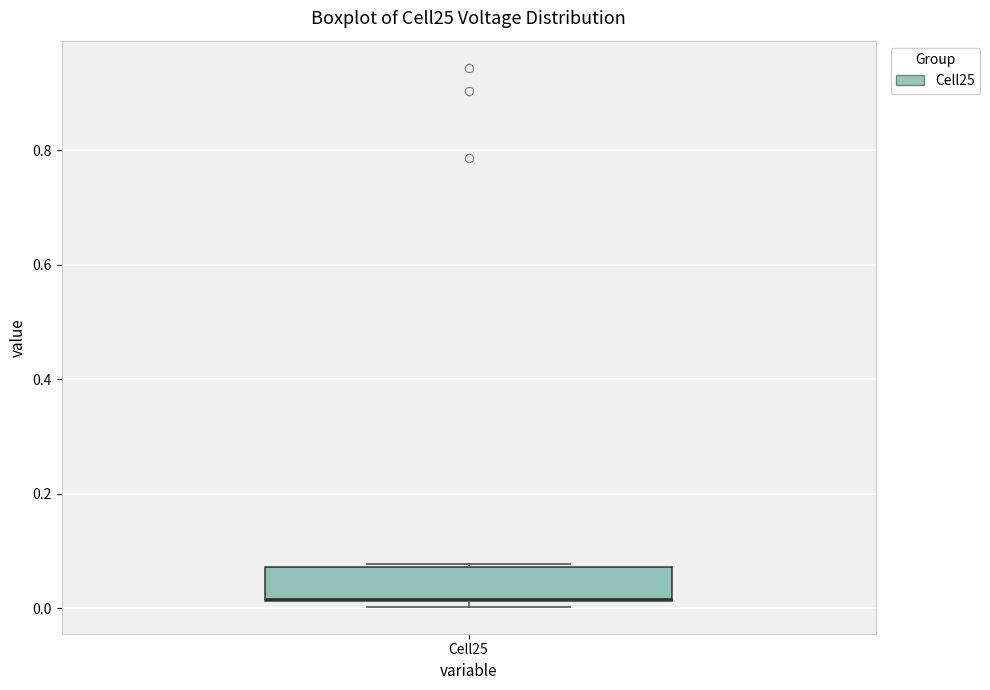

Transcribe this box plot: give where the median line is, the range the box spans, and where the two whiskers end, as read against the y-axis. The values are not printed on the chart, so give them approximately, as read against the axis.

median 0.02, box 0.02 to 0.08, whiskers 0.00 to 0.08